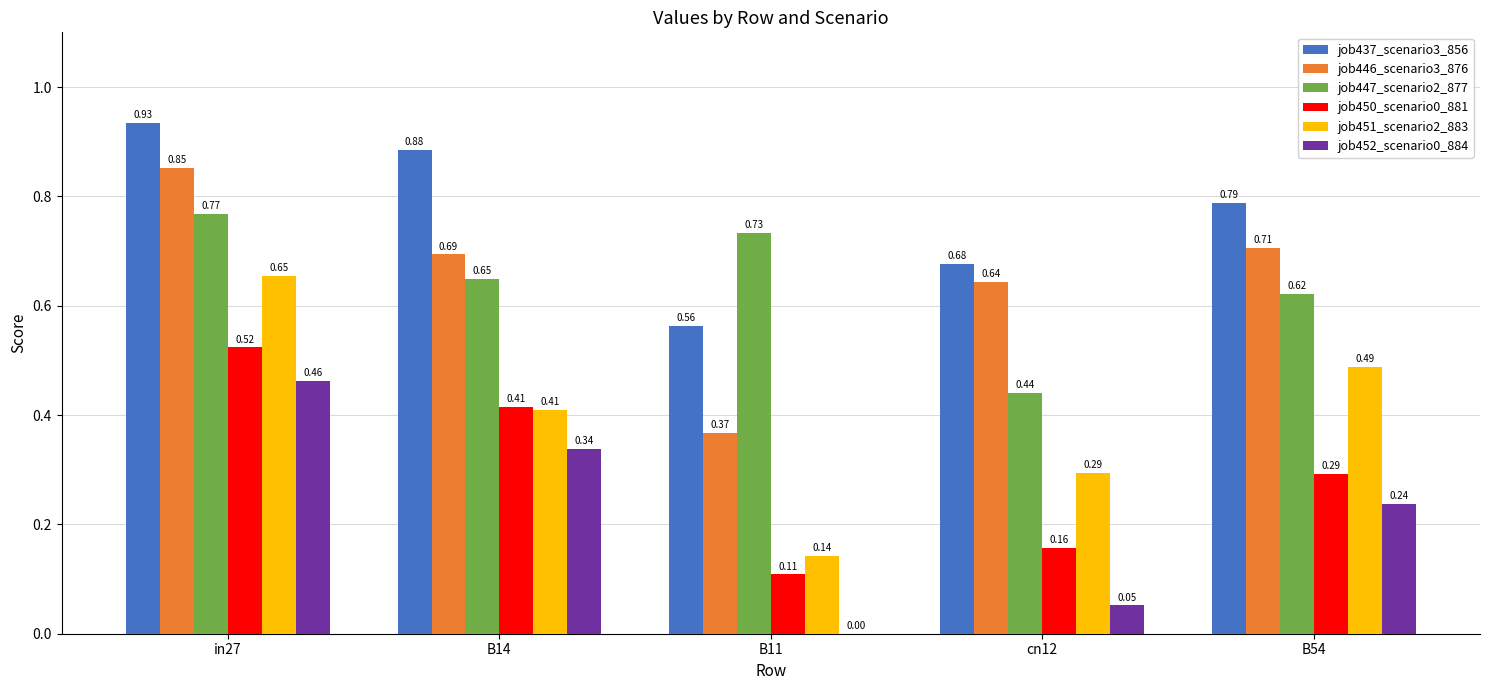

What is the total value across all series at cn12?

2.3